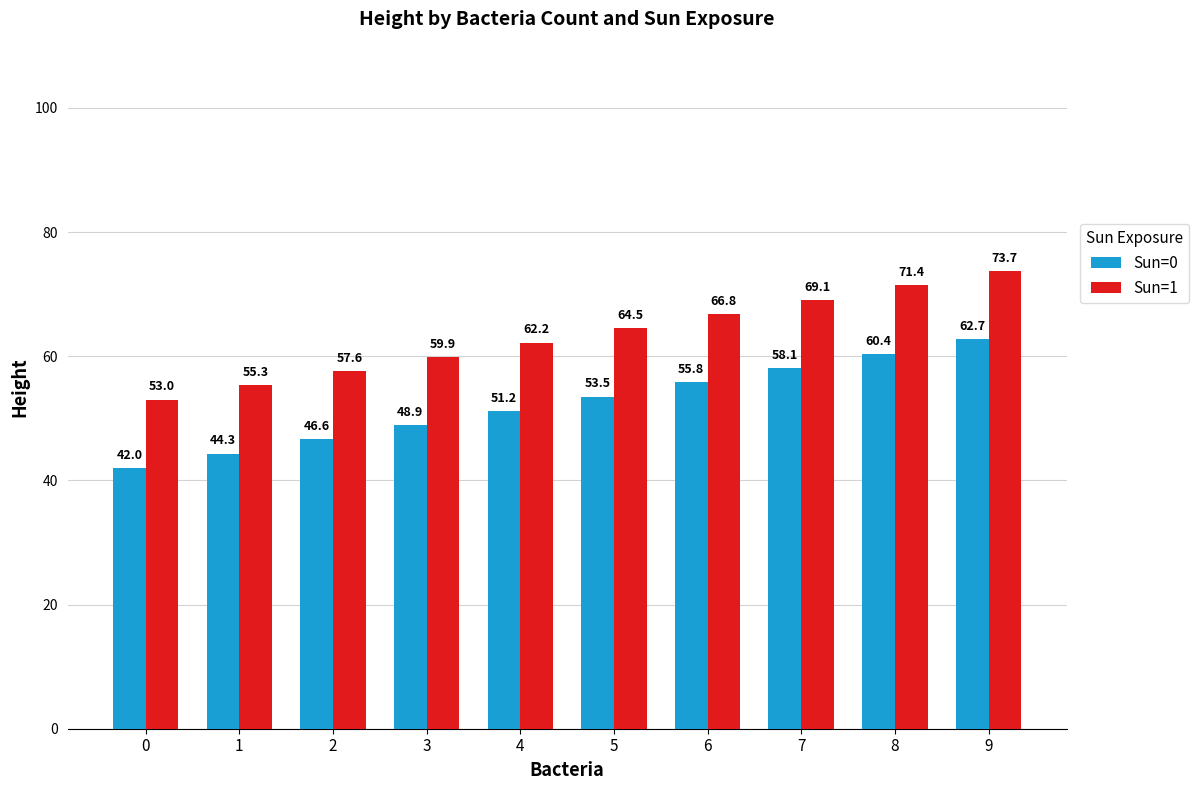

True or false: Sun=1 has a value of 64.5 at 5.

True